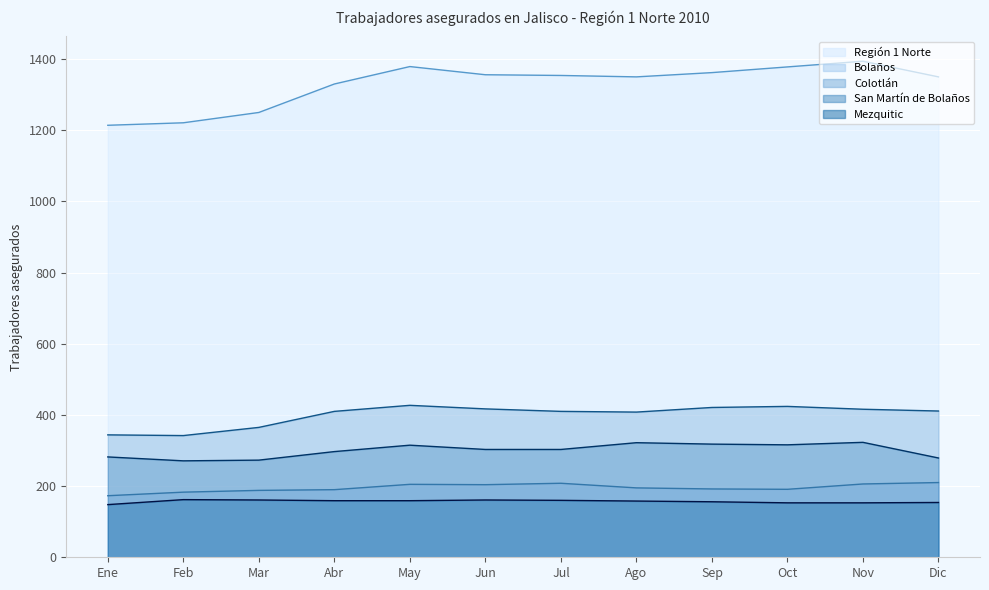

Reading right to left, list all the values displayed in this chart.

Región 1 Norte: 1350	1394	1378	1362	1350	1354	1356	1379	1330	1250	1221	1214
Bolaños: 210	206	191	192	195	208	204	205	190	188	183	173
Colotlán: 411	416	424	421	408	410	417	427	410	365	342	344
San Martín de Bolaños: 279	323	316	318	322	303	303	315	297	273	271	282
Mezquitic: 154	153	153	156	158	160	161	159	159	161	162	148